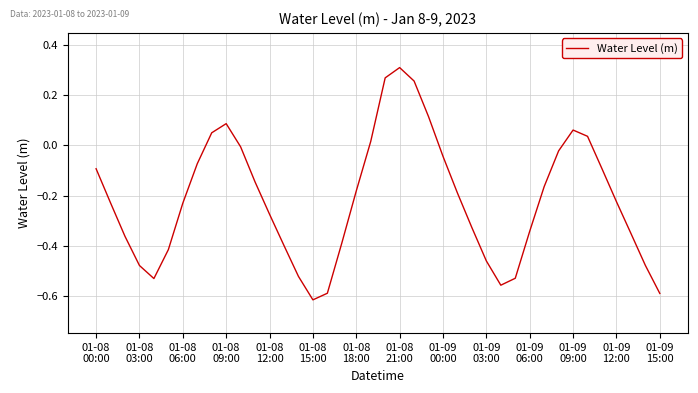

What is the difference between the maximum and minimum values?

0.9